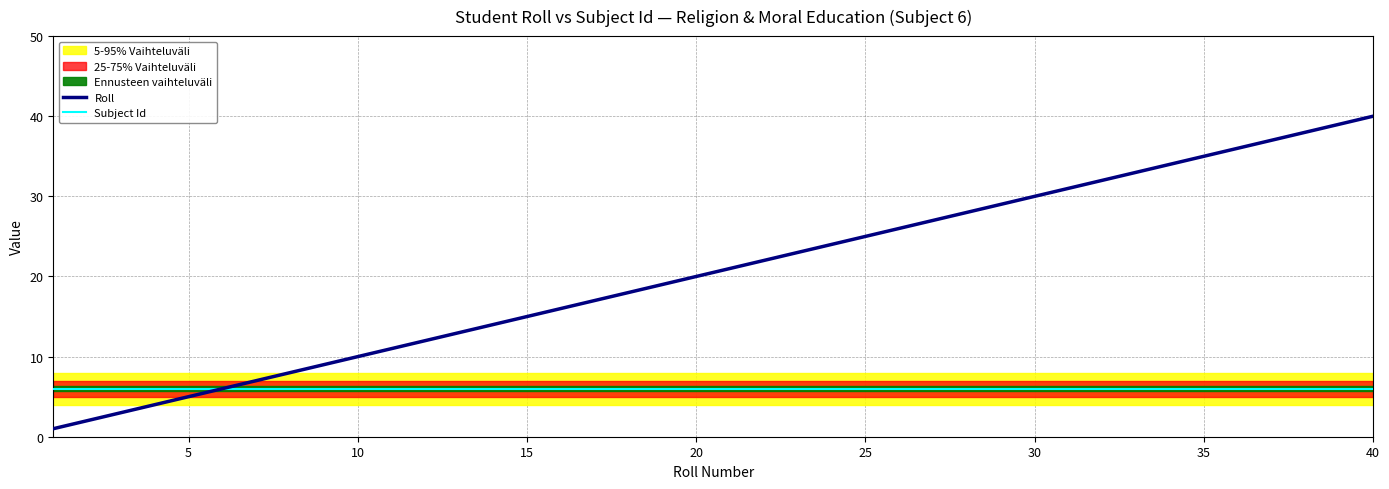

True or false: Roll and Subject Id intersect in this chart.

False